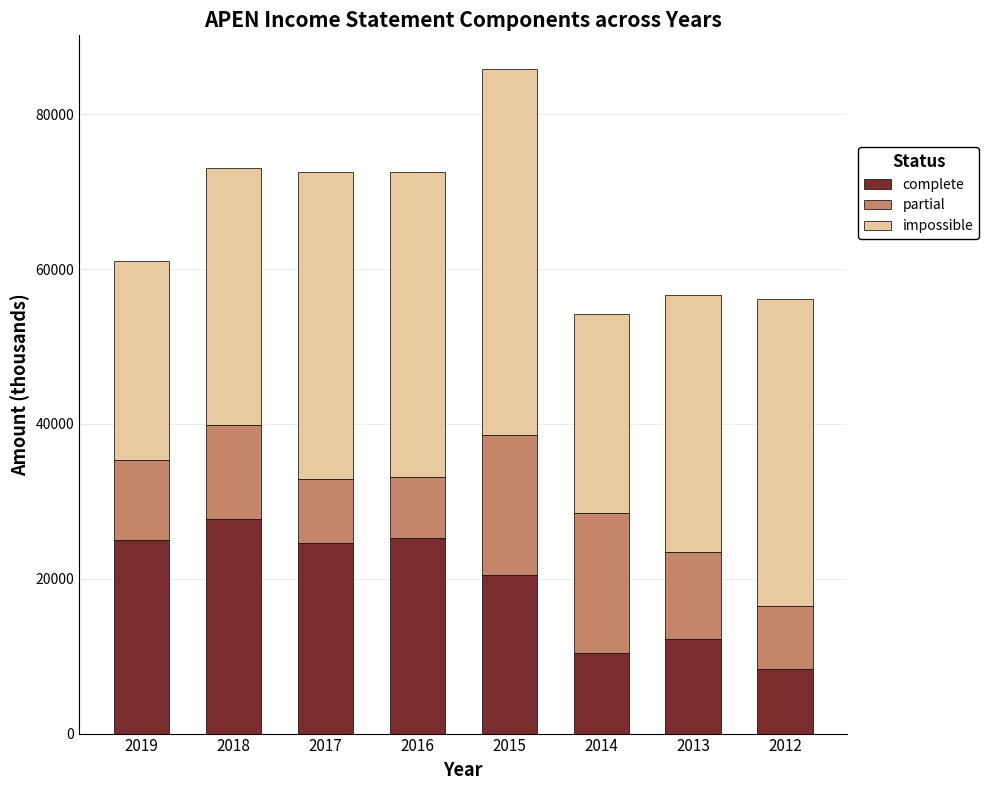

Are the bars grouped side by side (vs. stacked)?

No